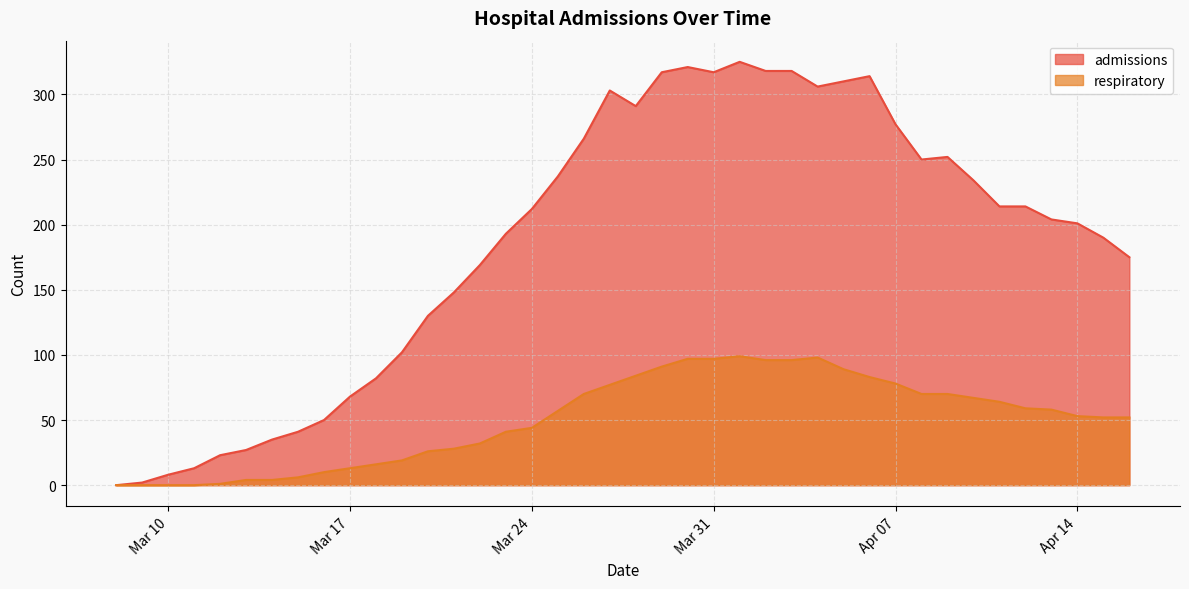

True or false: admissions and respiratory cross at least once.

False